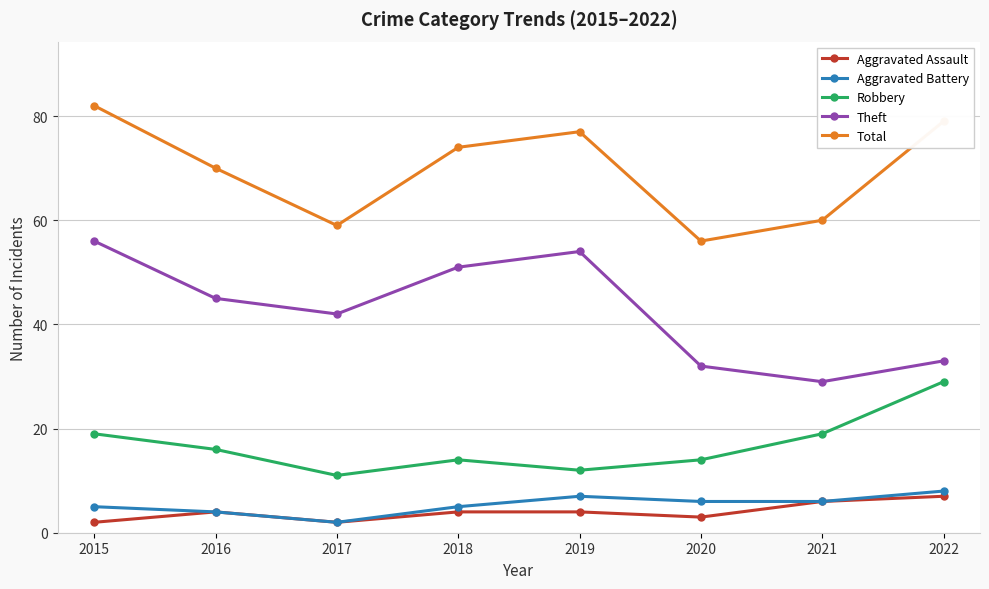

The value of Aggravated Battery at 2018 is 1. True or false?

False